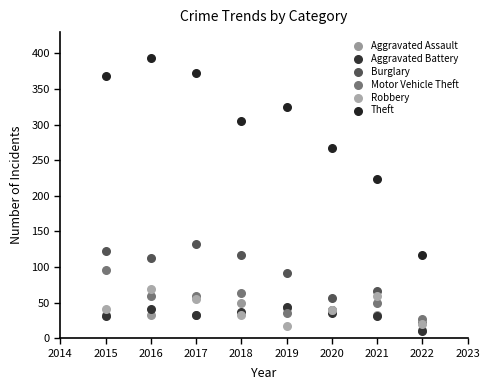

Across all series, what Y value is closest to 202?

224